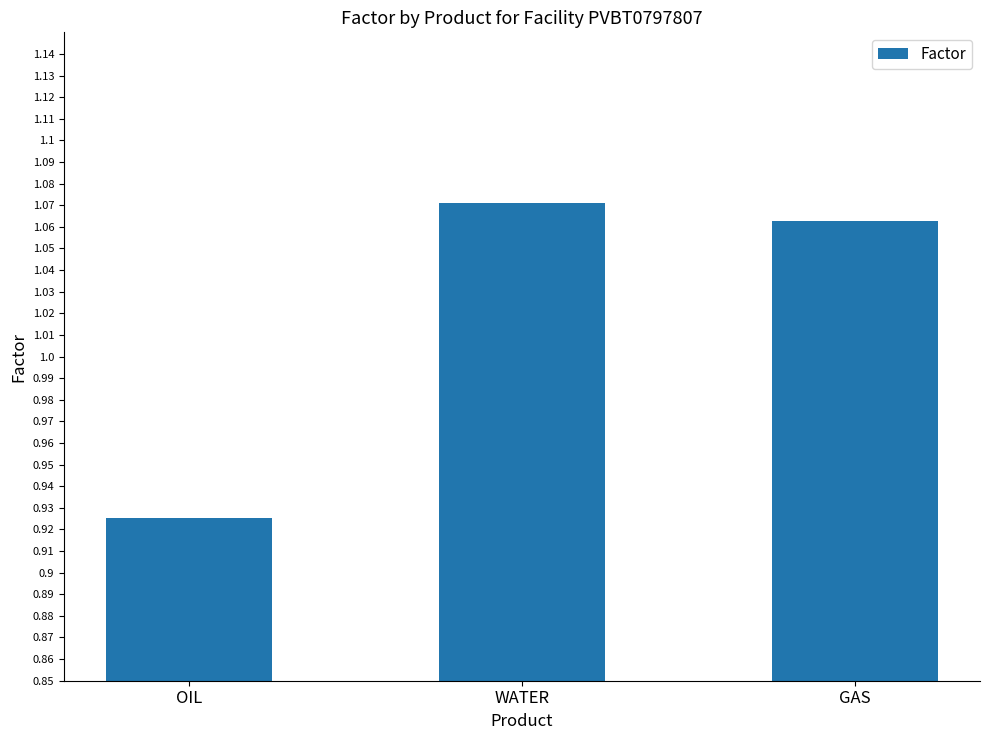

The chart shows a value of 0.3 at WATER. True or false?

False